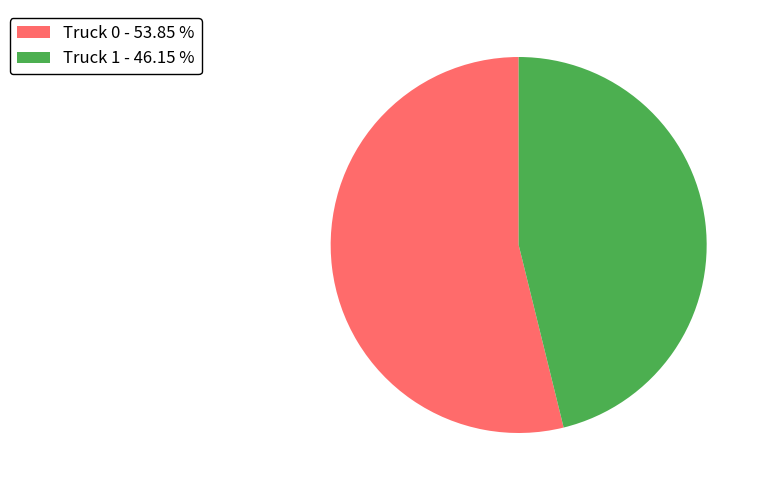

Which slice is the largest?

Truck 0